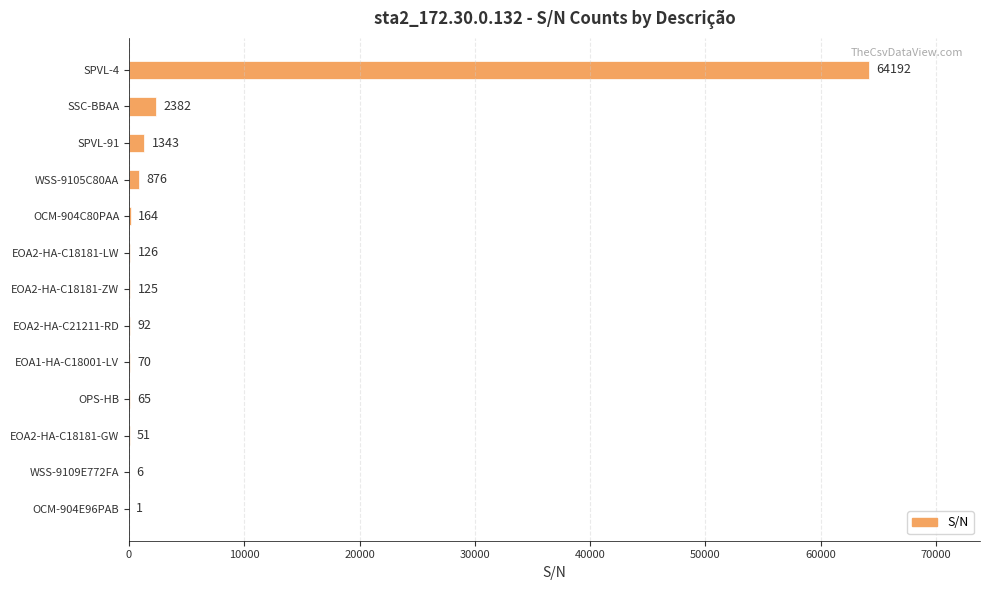

Between EOA2-HA-C21211-RD and OCM-904E96PAB, which is larger?

EOA2-HA-C21211-RD